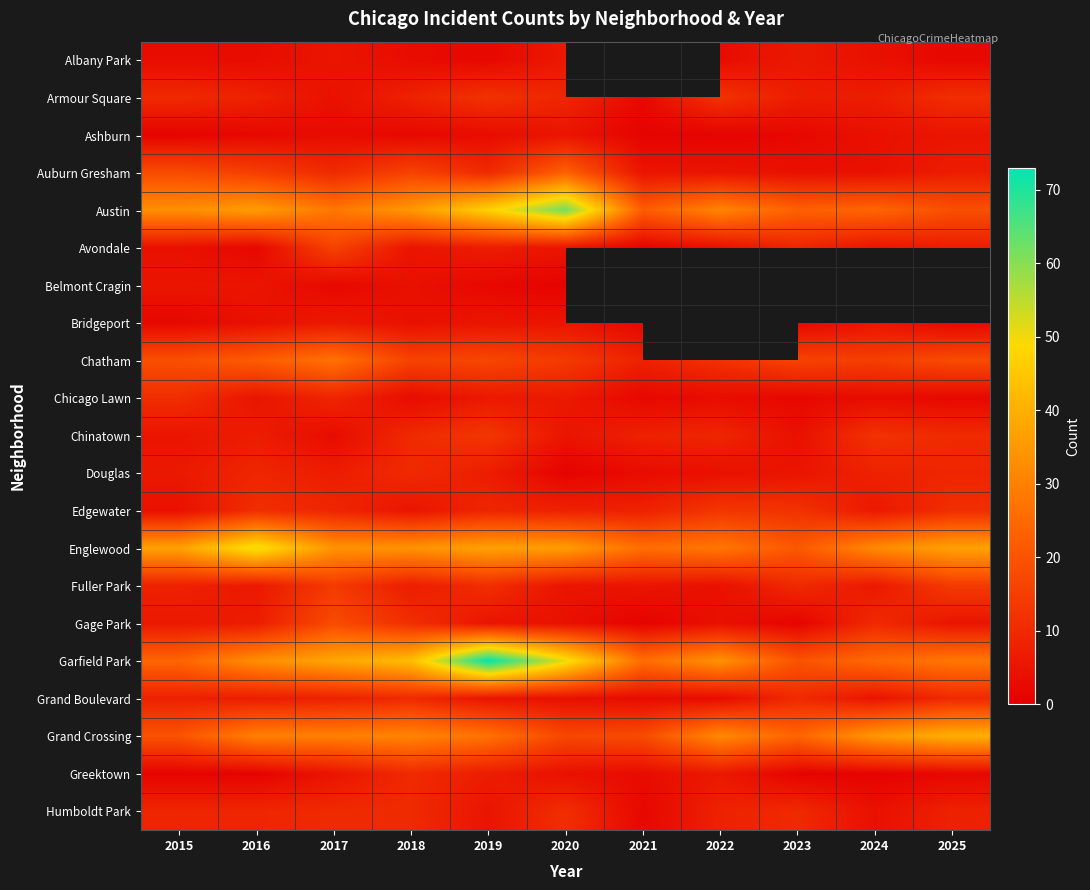

What is the maximum value for Avondale?

16.0